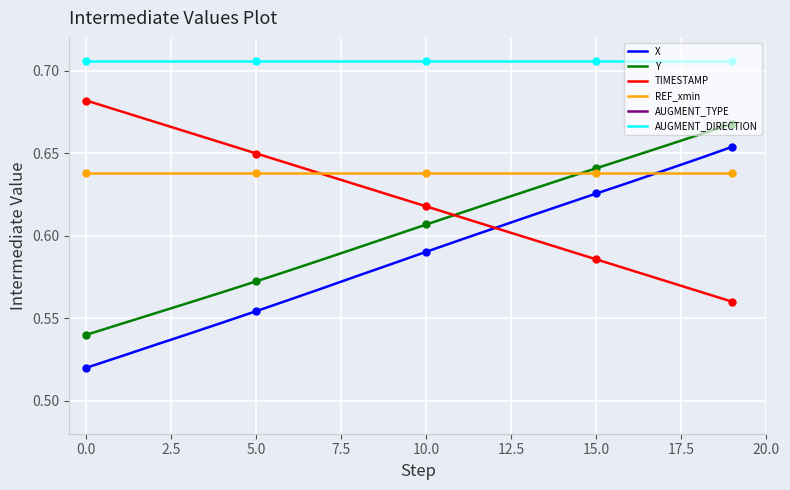

True or false: AUGMENT_DIRECTION has more than 1 interior local peaks.

False